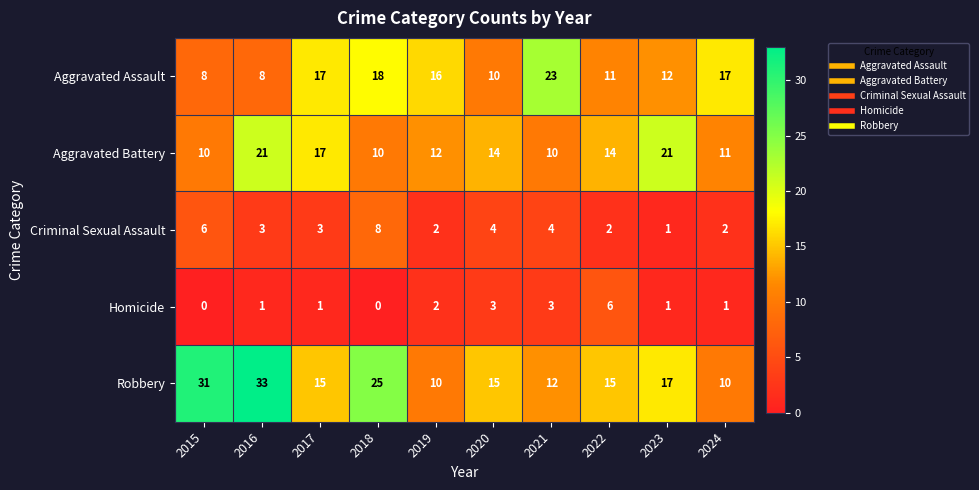

Which category has the highest value across all series?

2016